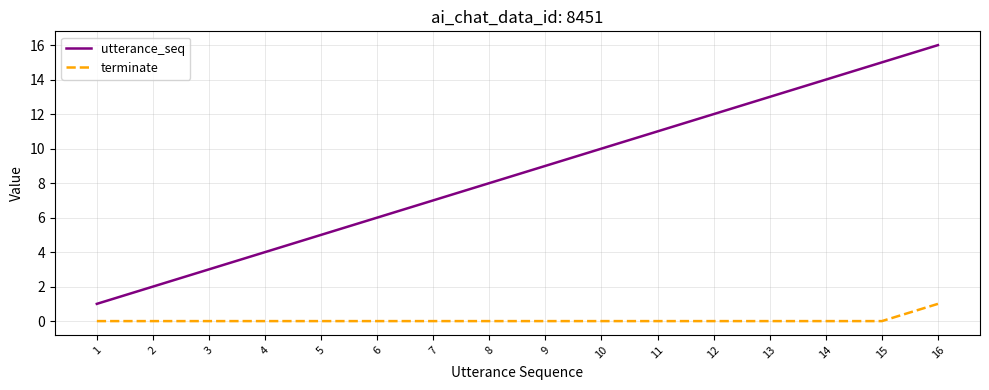

Reading left to right, what are all the values shown in this chart?

utterance_seq: 1	2	3	4	5	6	7	8	9	10	11	12	13	14	15	16
terminate: 0	0	0	0	0	0	0	0	0	0	0	0	0	0	0	1